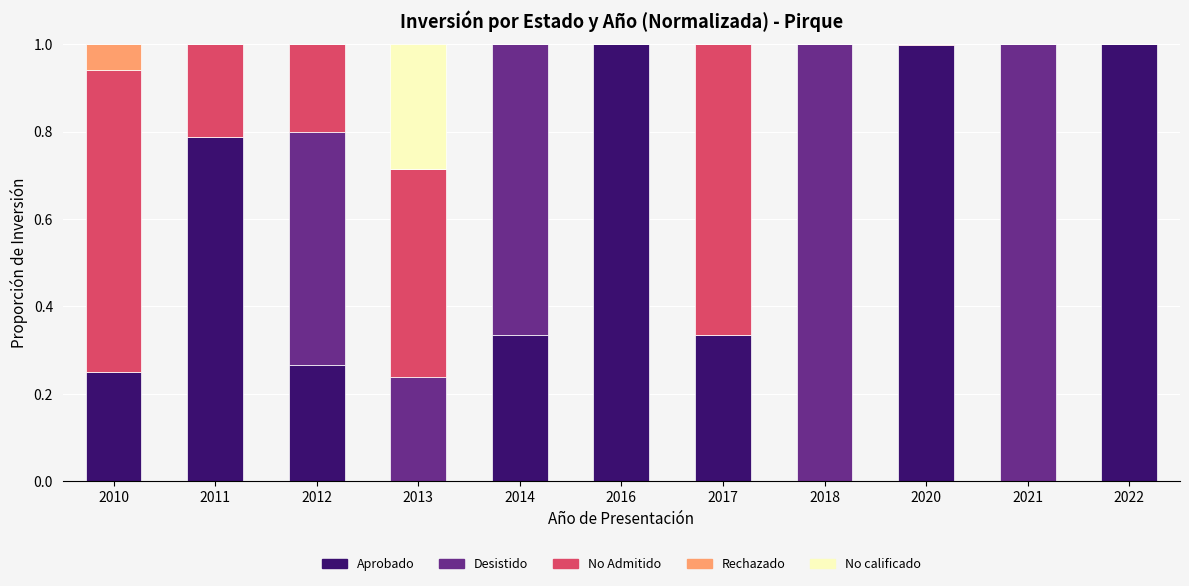

What is the total value across all series at 2010?

1.0